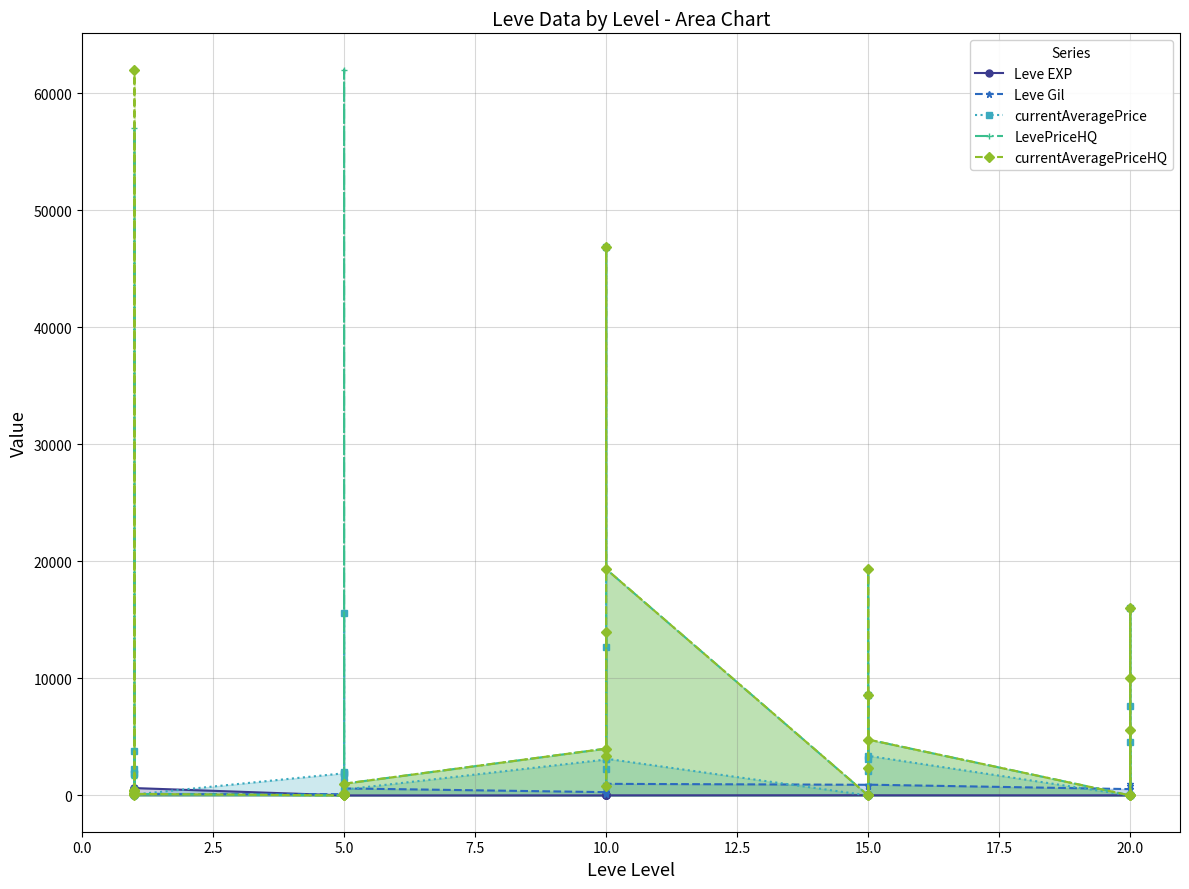

What is the average value of the LevePriceHQ series?

9316